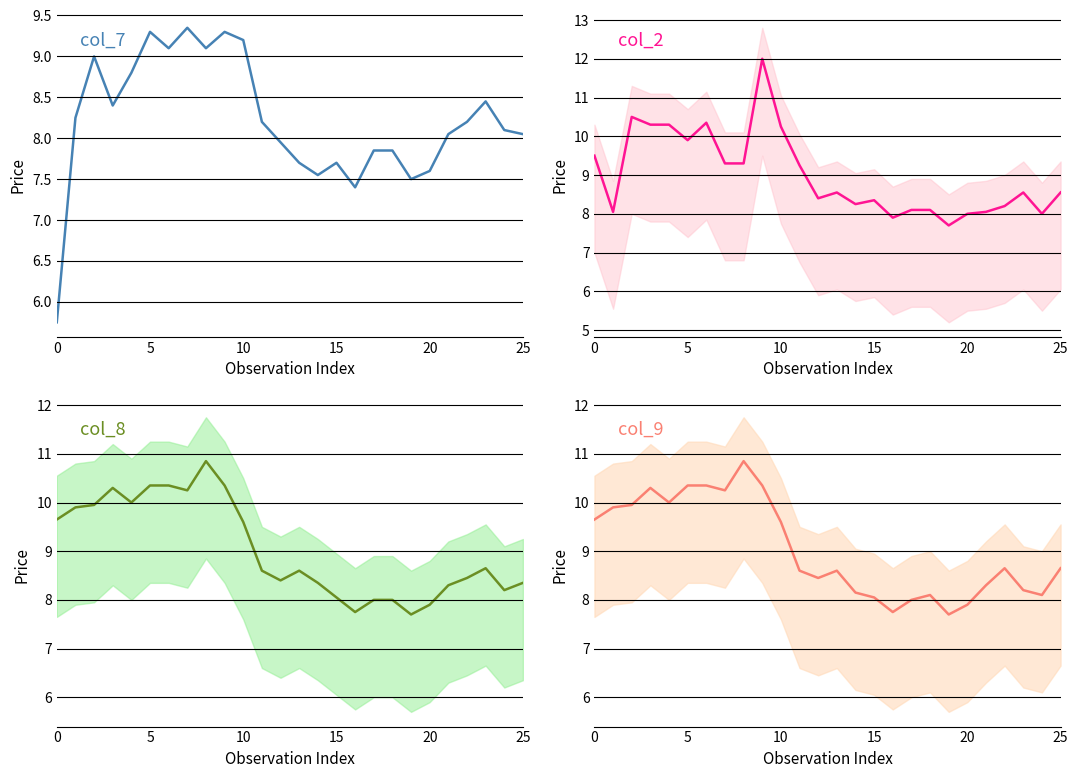

How many interior local valleys does the col_8 series have?

6